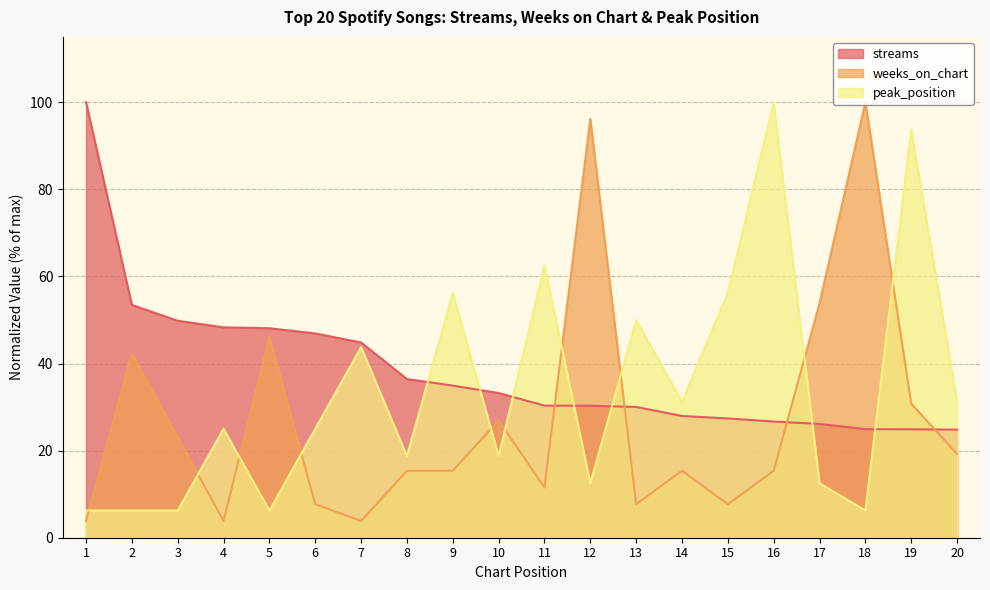

Rank the categories by streams value from lowest to highest.

20, 19, 18, 17, 16, 15, 14, 13, 12, 11, 10, 9, 8, 7, 6, 5, 4, 3, 2, 1